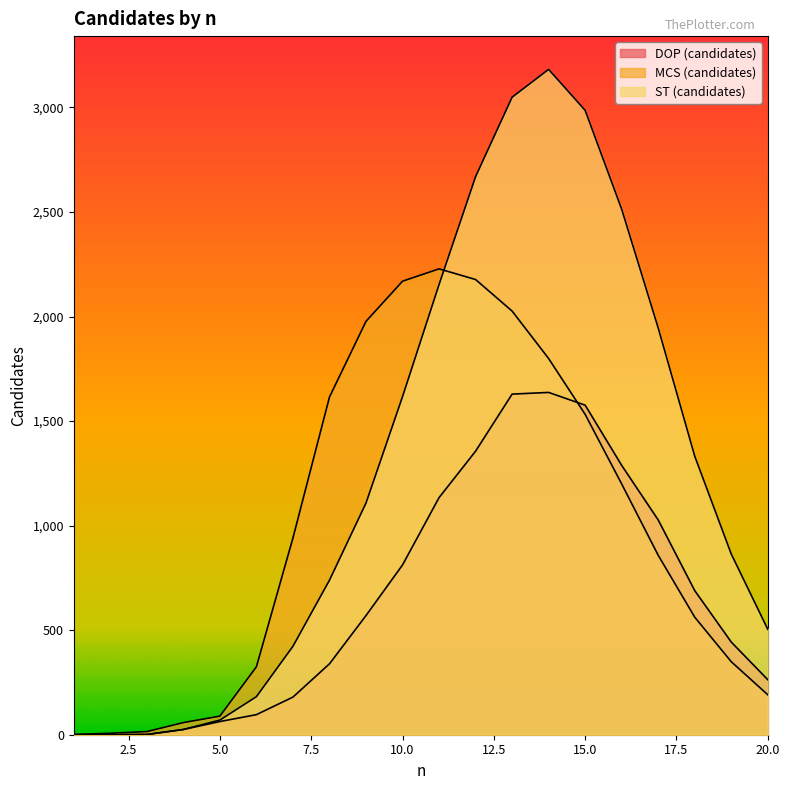

Is it true that ST (candidates) equals 4250 at 12?

False